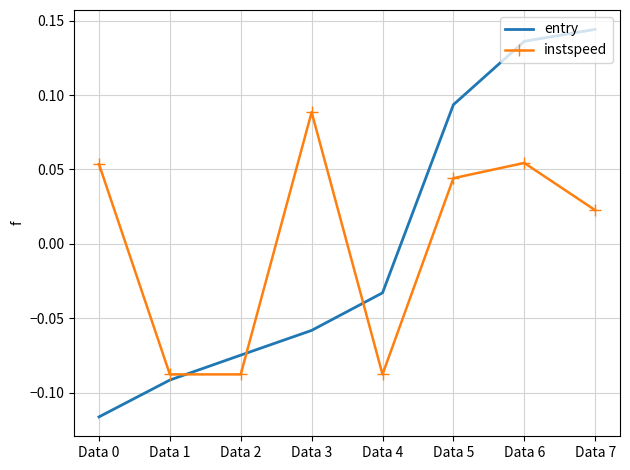

At how many categories does at least one series exceed 0?

5